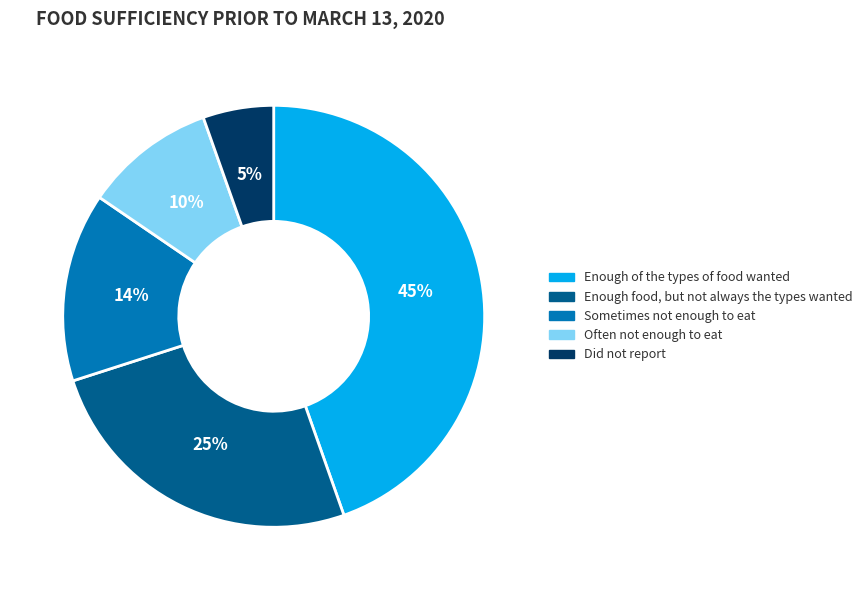

Count the number of slices in the pie.

5